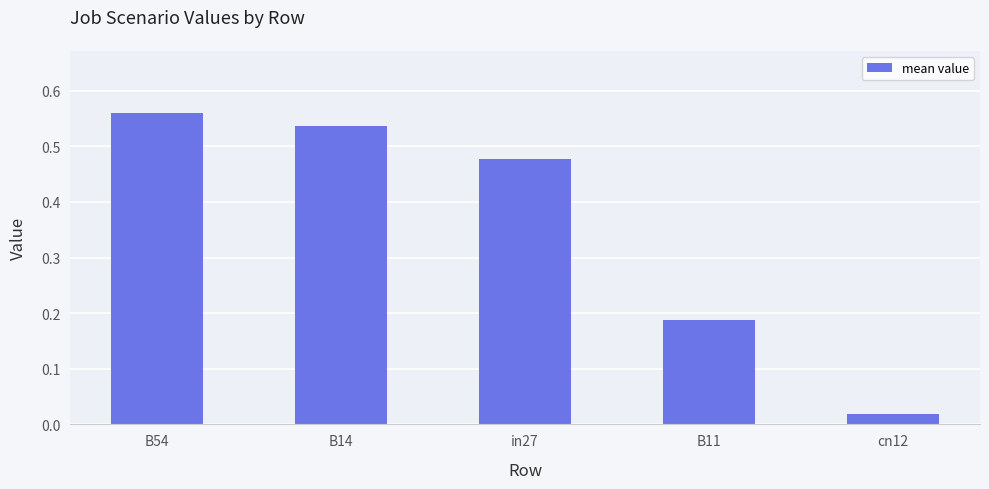

What position from the left is B14?

2